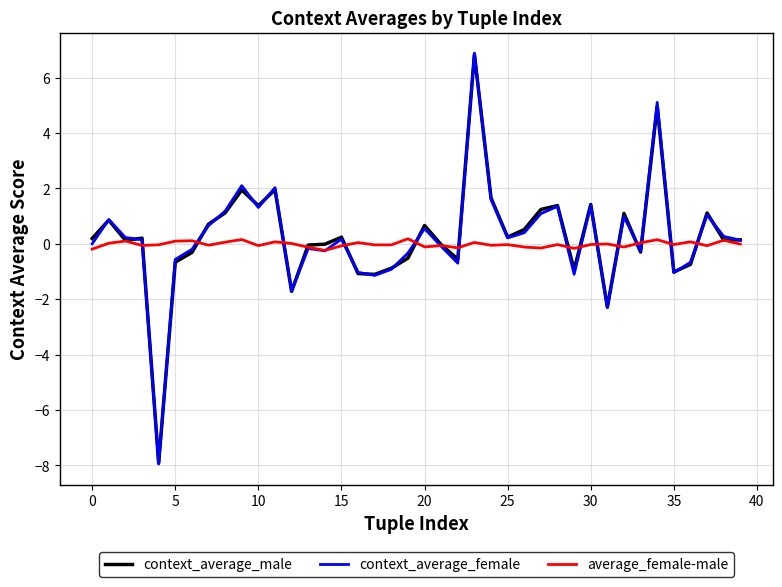

What is the highest value of the average_female-male series?

0.2